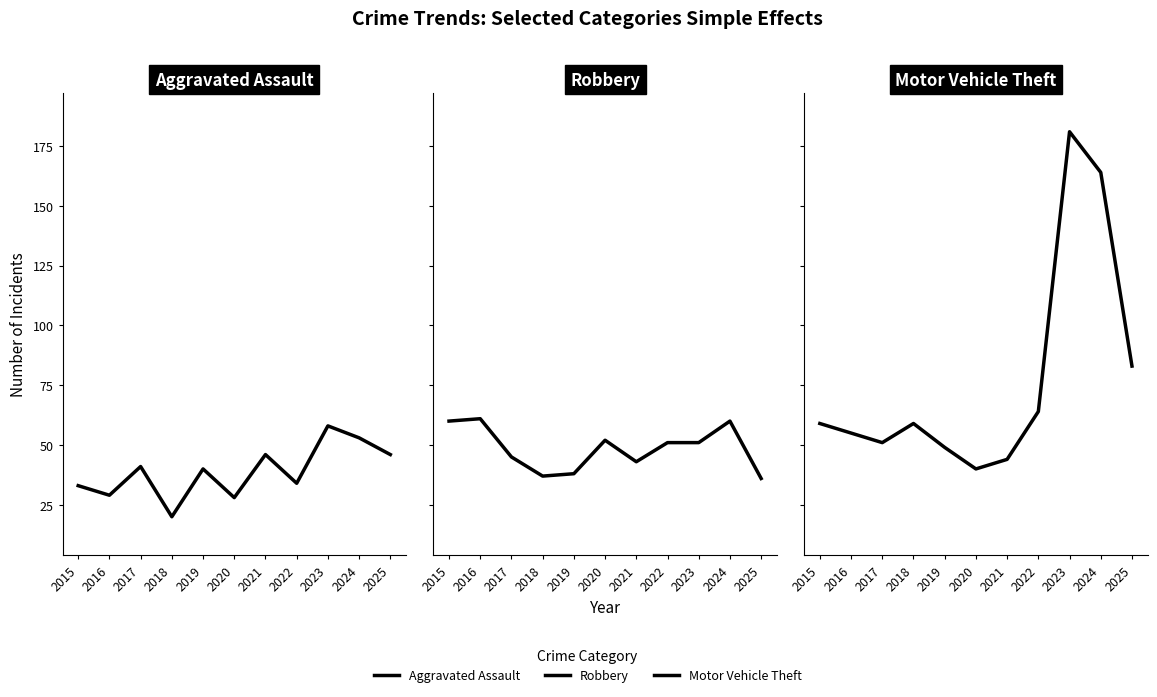

Between which two adjacent categories do Robbery and Motor Vehicle Theft first intersect?

2016 and 2017